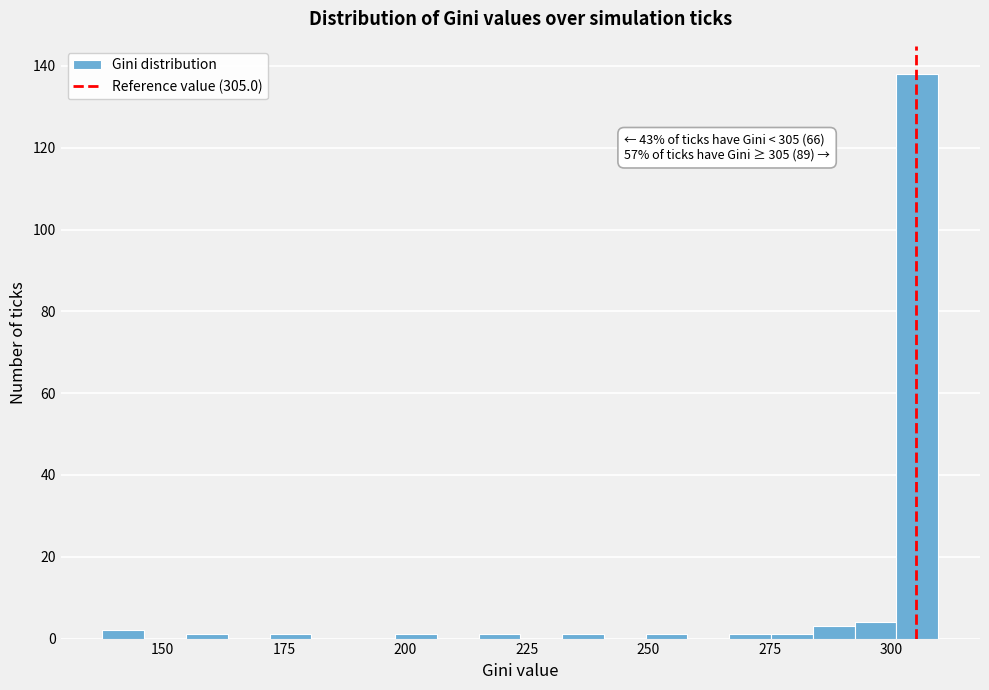

Around what value on the x-axis is the tallest bar? Give the approximate position of its centre, as read against the axis.

305